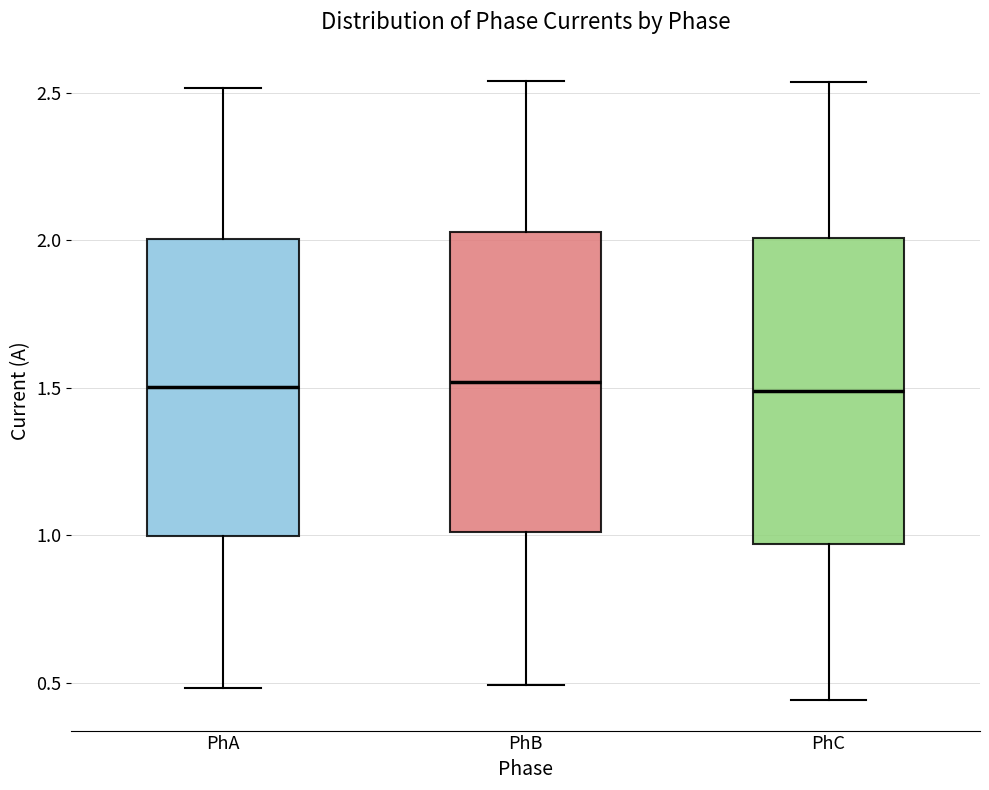

Reading left to right, transcribe this box plot: for each box, give where its median line is, the range the box spans, and where its two whiskers end, as read against the y-axis. The values are not printed on the chart, so give them approximately, as read against the axis.

PhA: median 1.50, box 1.00 to 2.00, whiskers 0.50 to 2.50
PhB: median 1.50, box 1.00 to 2.05, whiskers 0.50 to 2.55
PhC: median 1.50, box 0.95 to 2.00, whiskers 0.45 to 2.55